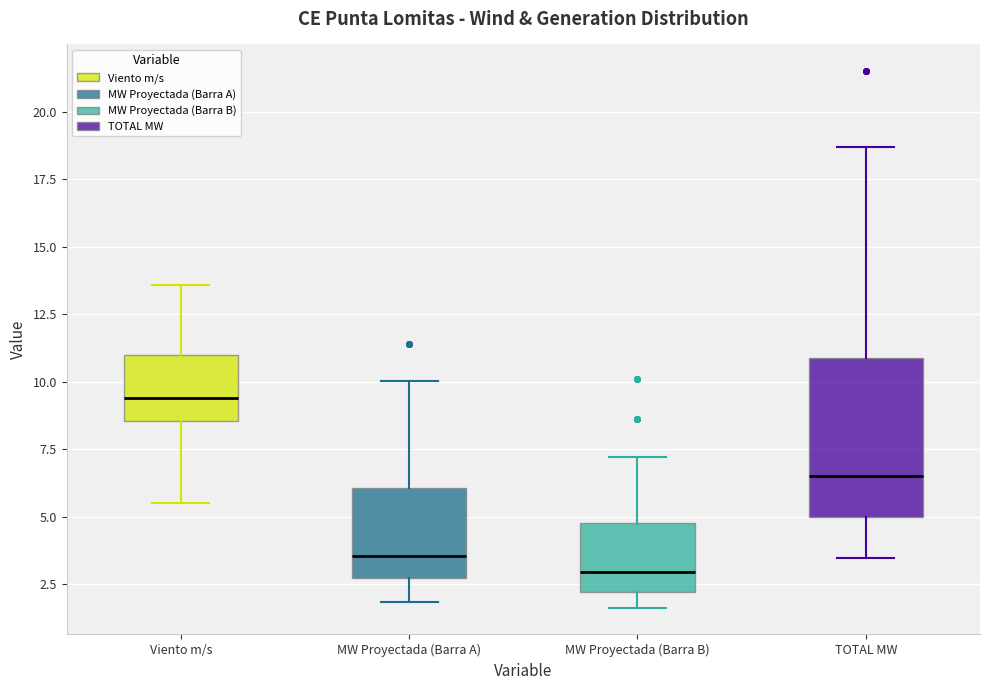

Which box's median line is the highest?

Viento m/s